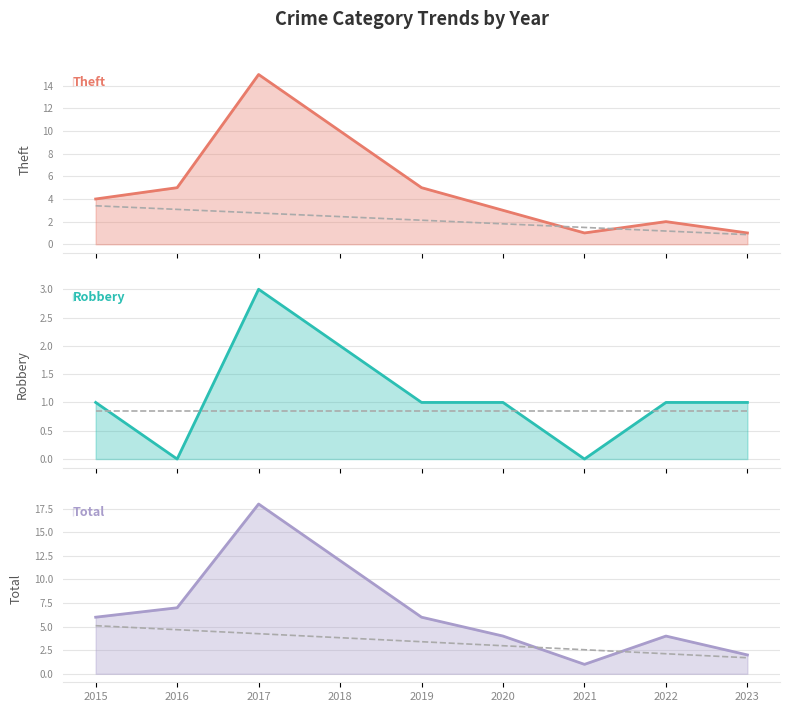

Does the chart display data point markers on the line(s)?

No